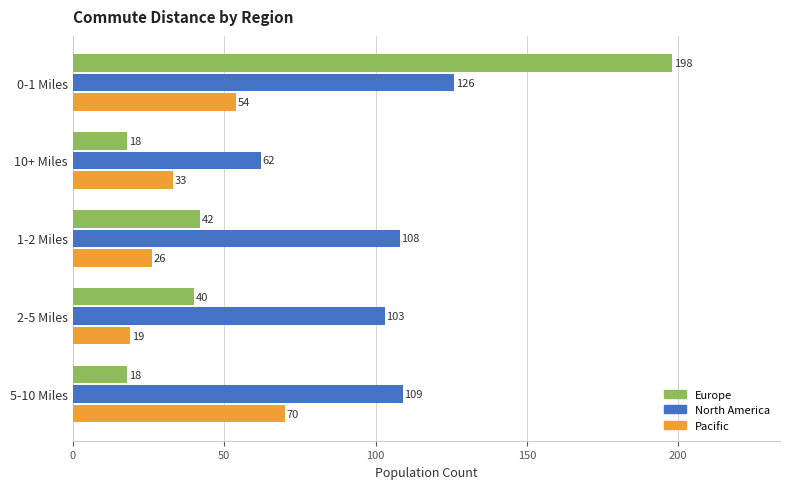

What is the difference between the maximum and minimum values in the Europe series?

180